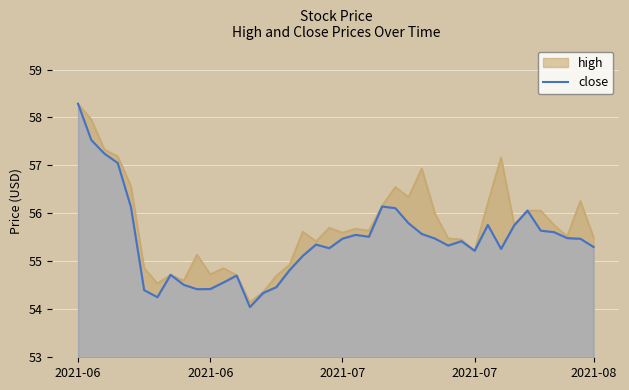

What is the change in value from 11 to 29?

+0.9